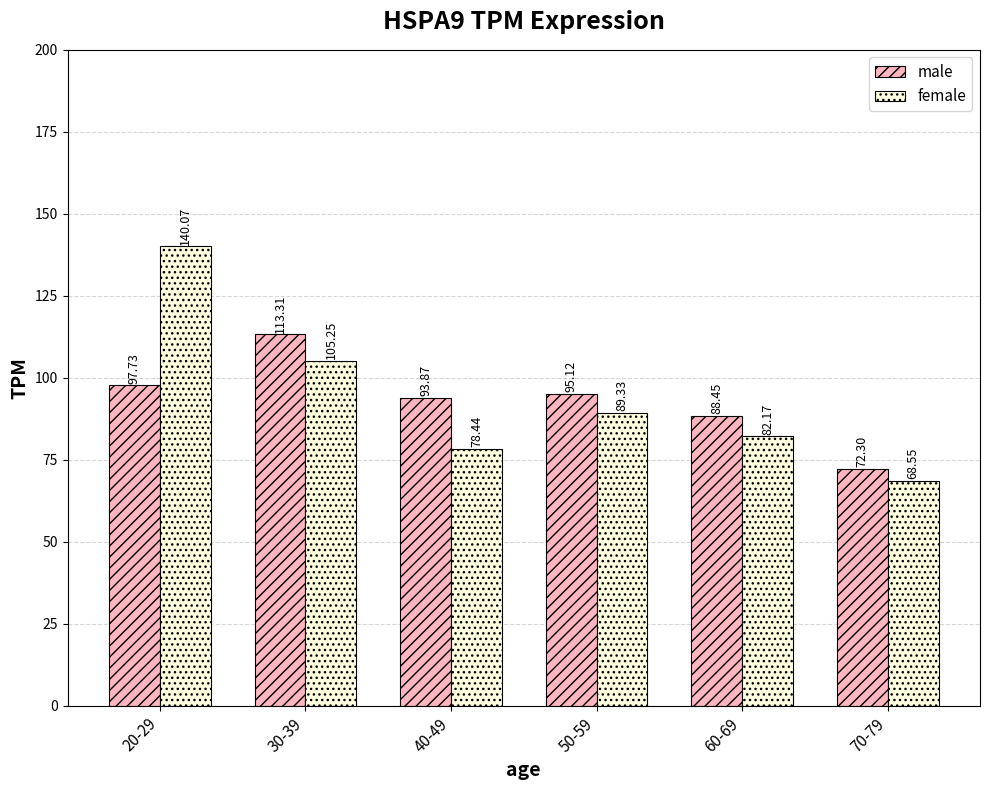

The female series shows 113.6 at 40-49. True or false?

False